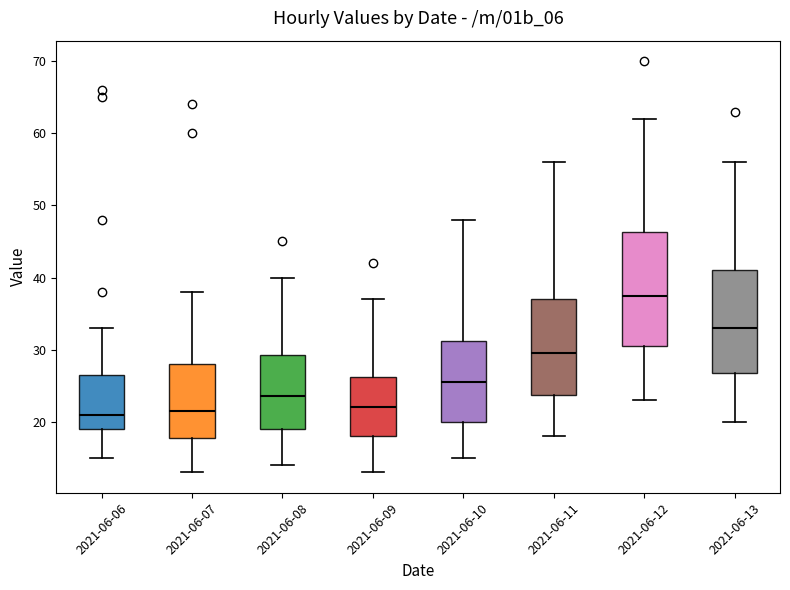

Comparing the boxes themselves (not the whiskers), which one is the tallest?

2021-06-12